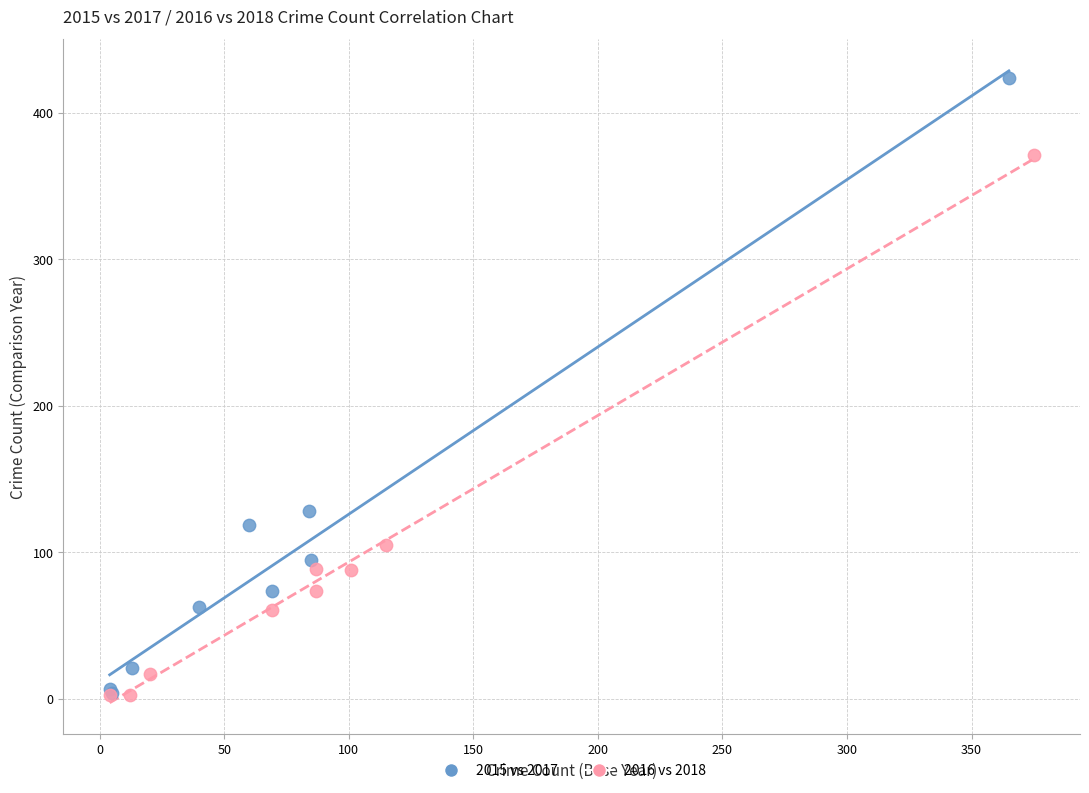

Which series has the largest Y range (max minus min)?

2015 vs 2017